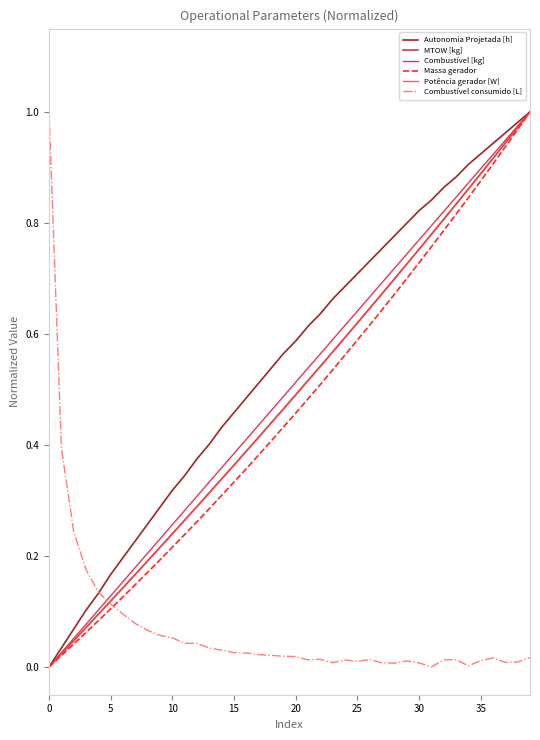

After their last crossing, which series has the higher values: Combustível [kg] or Combustível consumido [L]?

Combustível [kg]